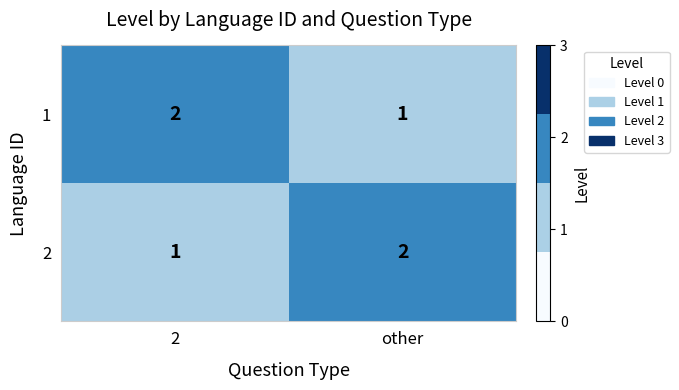

At how many categories does at least one series exceed 1?

2